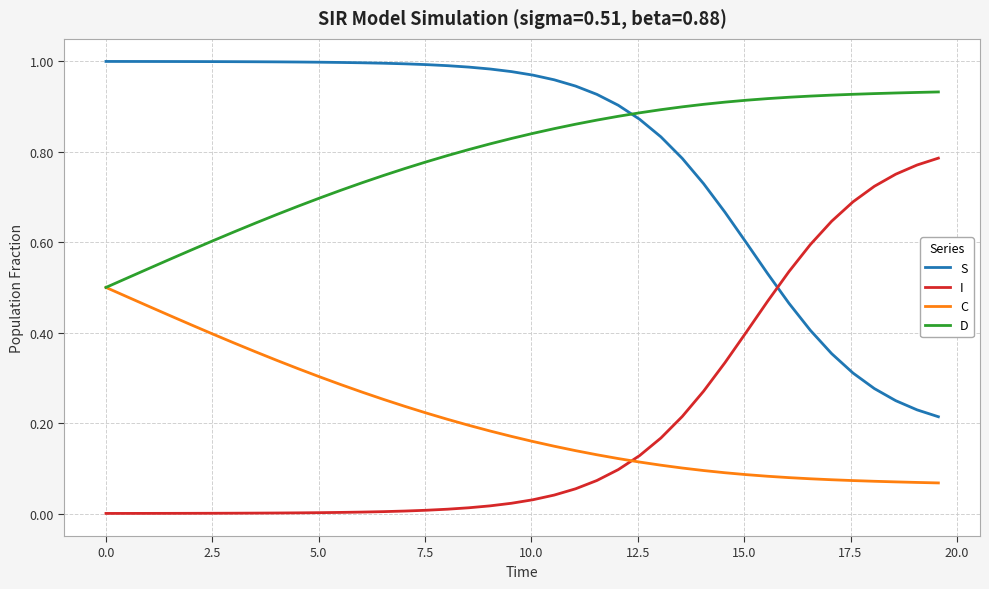

How many intersections are there between S and D?

1